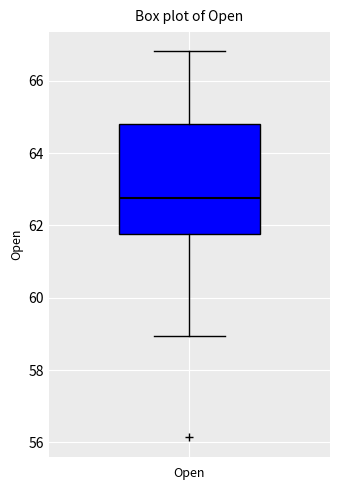

Where is the lower edge of the box on the y-axis? The values are not printed on the chart, so give them approximately, as read against the axis.

61.8